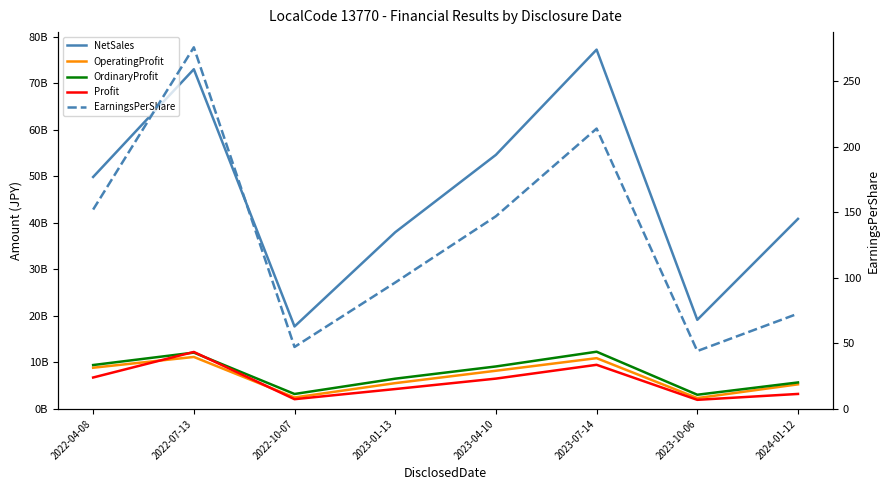

Which series has the largest total across all categories?

NetSales